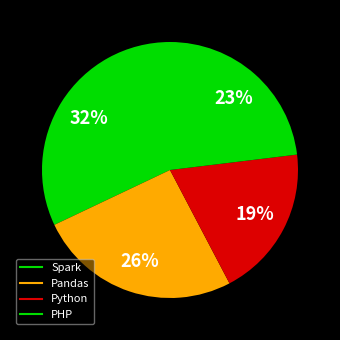

Rank the categories by value from lowest to highest.

Python, PHP, Pandas, Spark